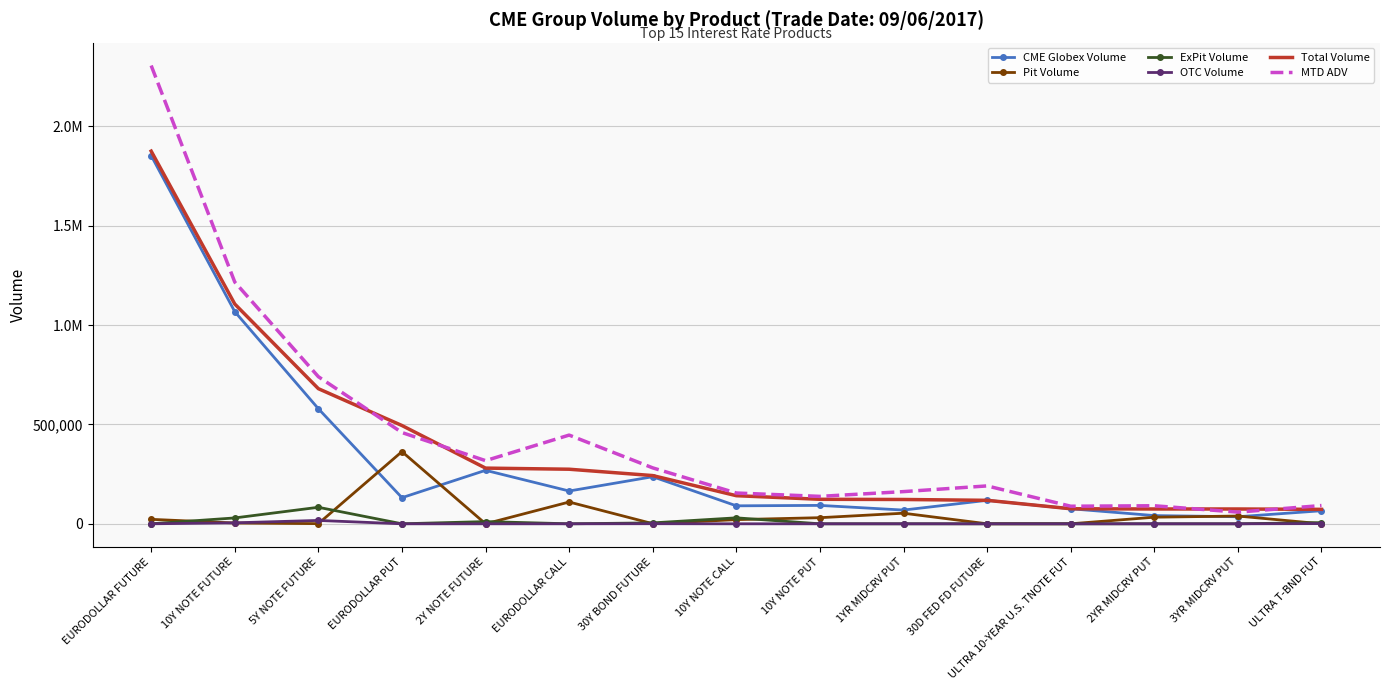

What are all the series names shown in the legend?

CME Globex Volume, Pit Volume, ExPit Volume, OTC Volume, Total Volume, MTD ADV